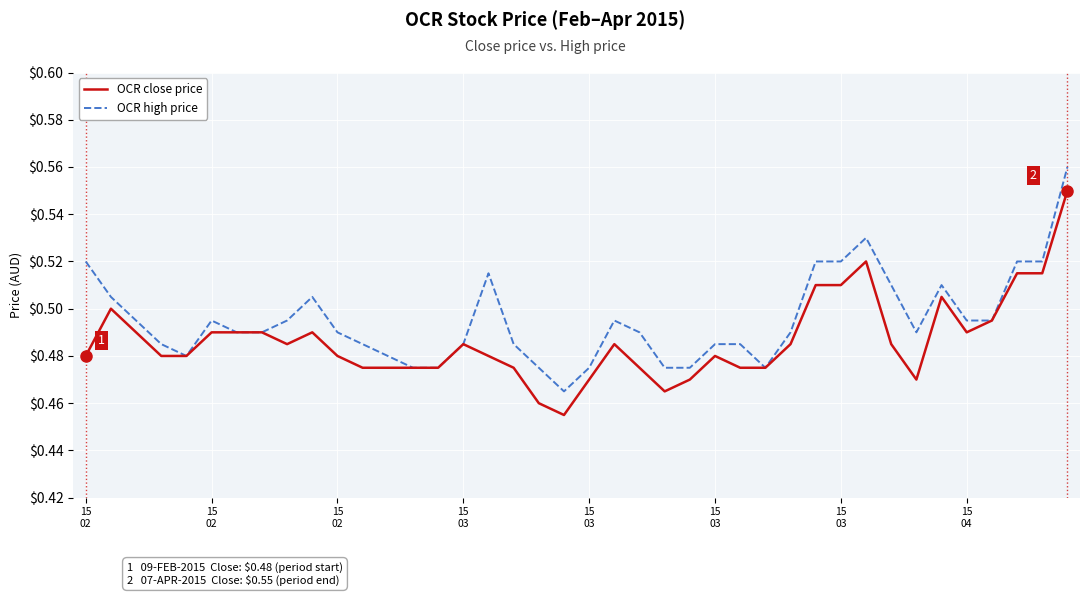

How many lines are shown in the chart?

2